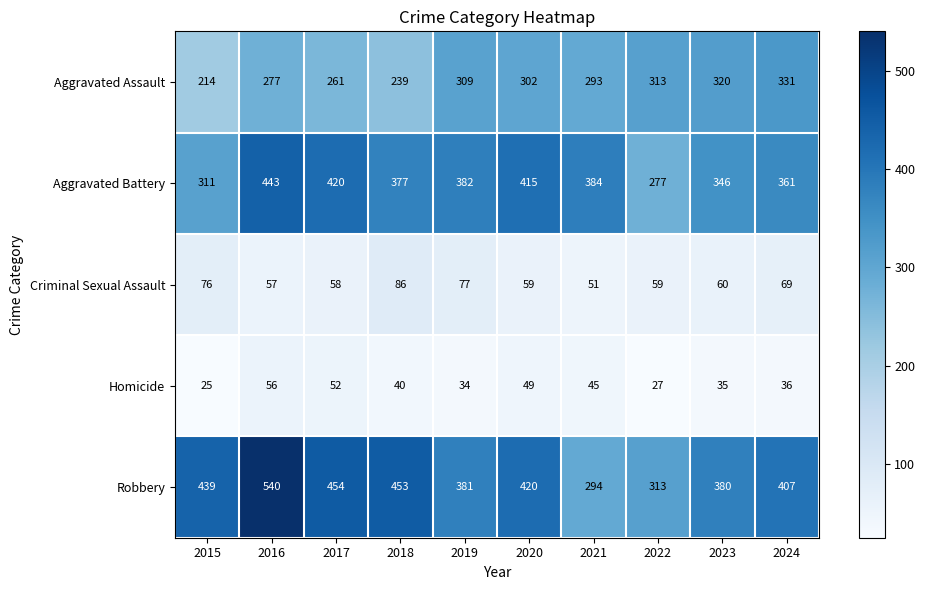

The value of Aggravated Assault at 2022 is 313. True or false?

True